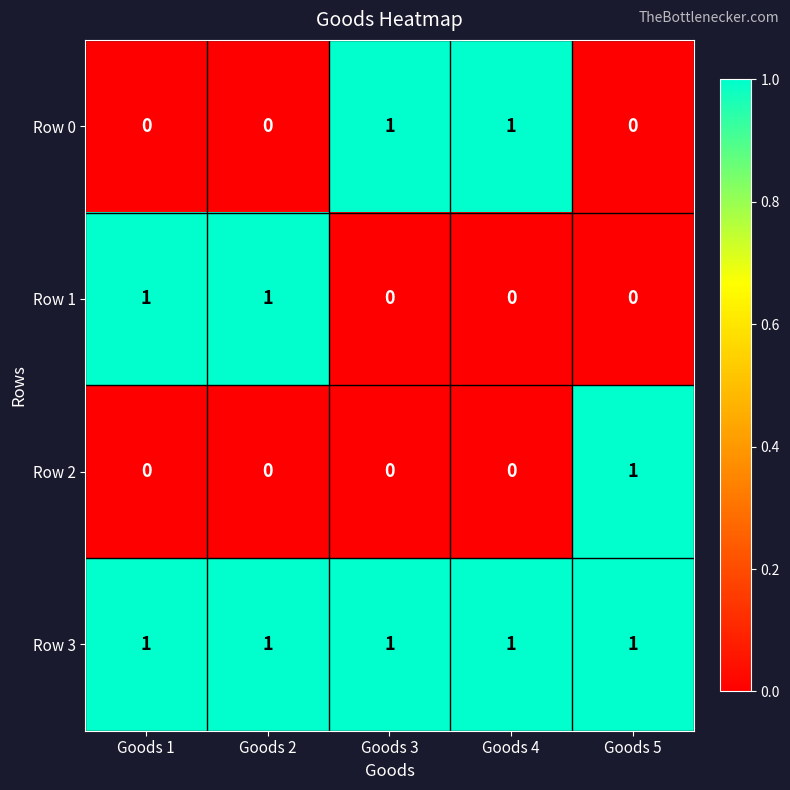

Which series has the largest total across all categories?

Row 3